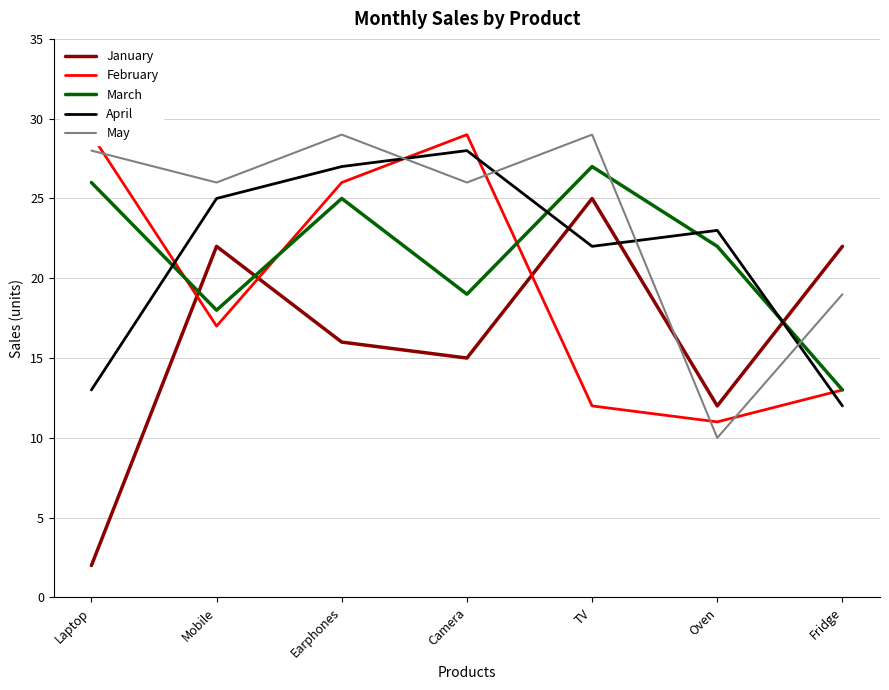

How many data points in January are above 16?

3